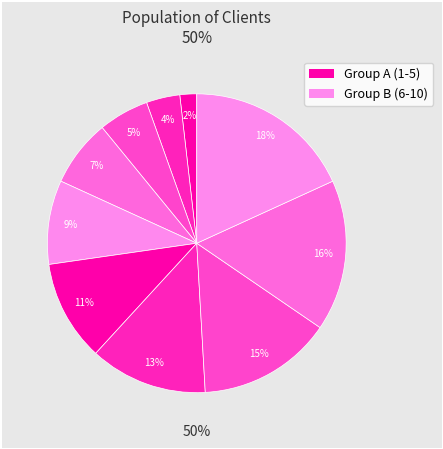

Does any single category account for the majority?

No